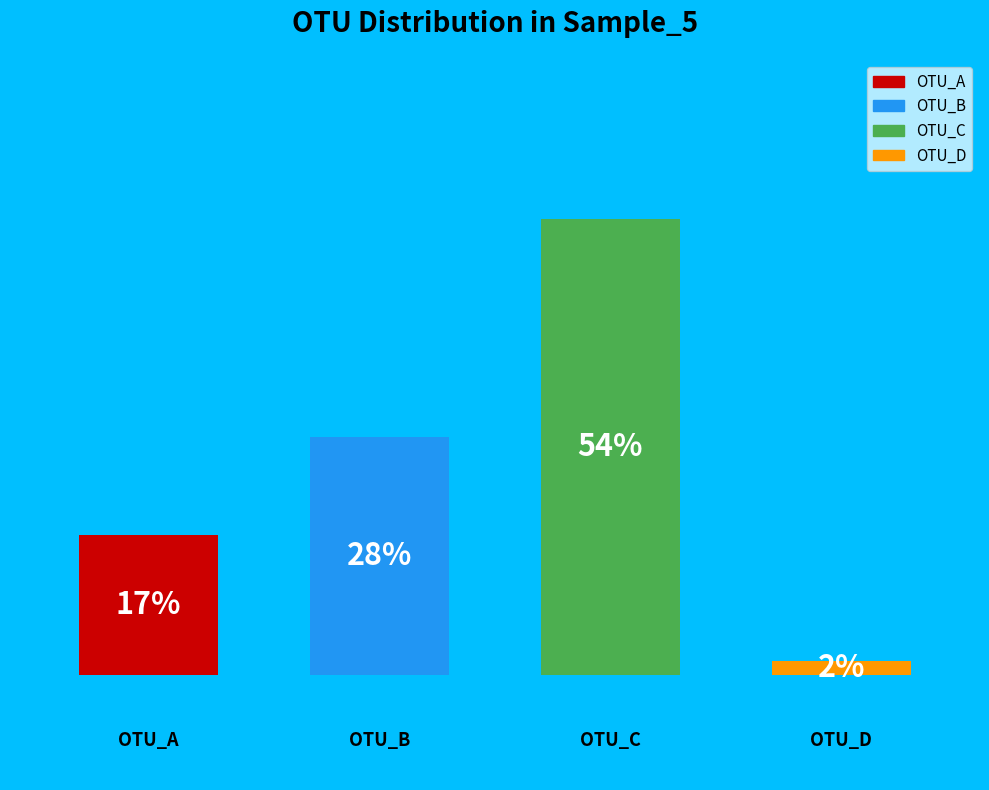

How many bars are there in total?

4